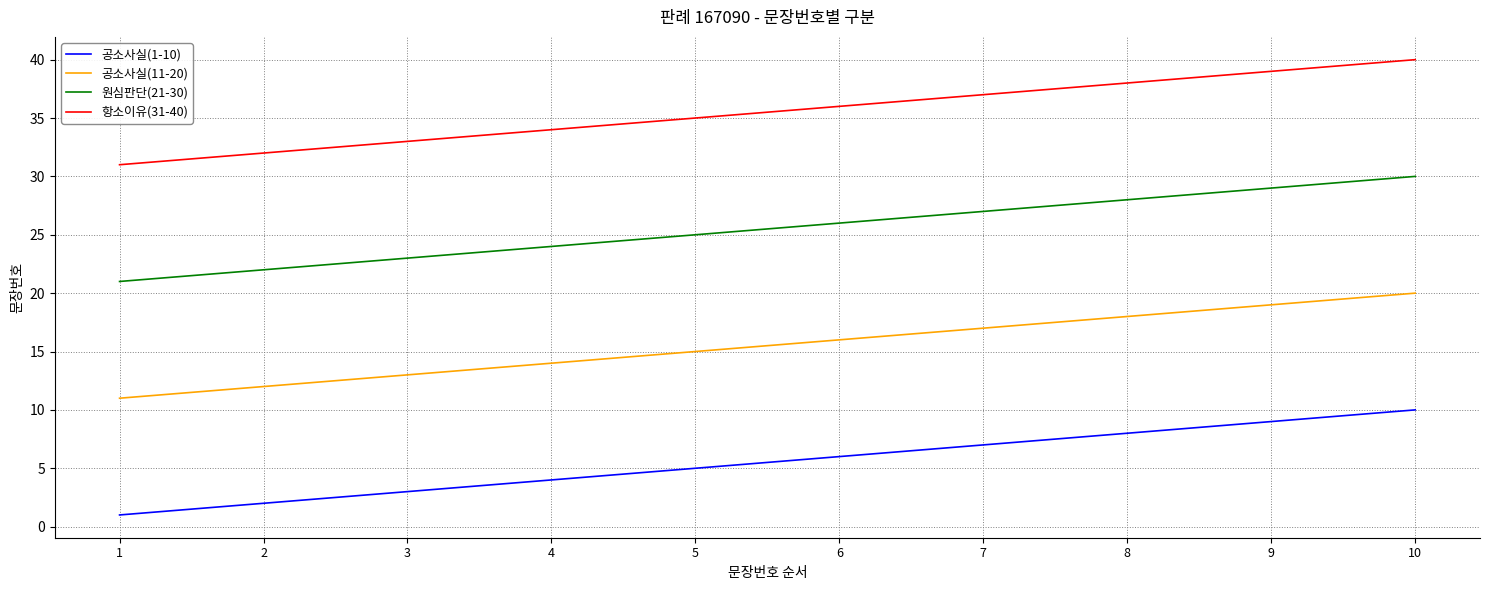

How many categories are shown in the chart?

10